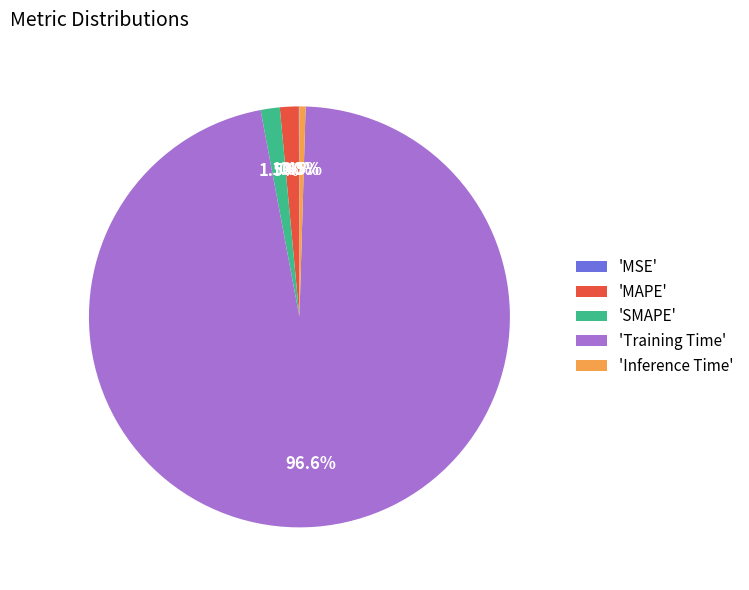

Is there any slice that represents more than half of the pie?

Yes